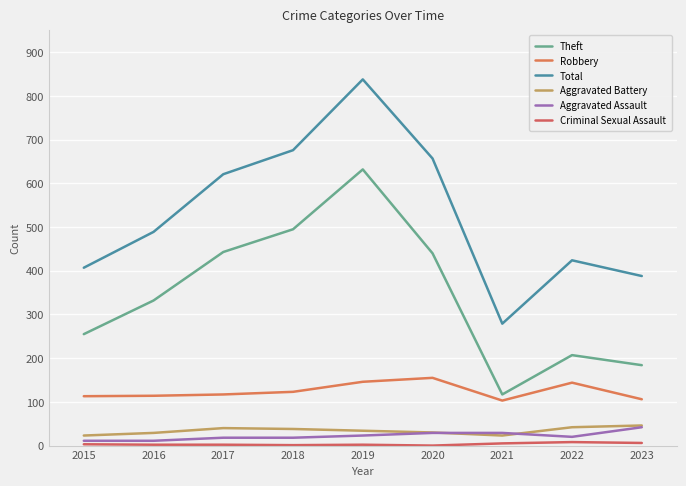

Reading left to right, list all the values displayed in this chart.

Theft: 2015=255	2016=332	2017=443	2018=495	2019=632	2020=440	2021=117	2022=207	2023=184
Robbery: 2015=113	2016=114	2017=117	2018=123	2019=146	2020=155	2021=103	2022=144	2023=106
Total: 2015=407	2016=489	2017=621	2018=676	2019=838	2020=657	2021=279	2022=424	2023=388
Aggravated Battery: 2015=23	2016=29	2017=40	2018=38	2019=34	2020=30	2021=23	2022=42	2023=46
Aggravated Assault: 2015=11	2016=11	2017=18	2018=18	2019=23	2020=29	2021=29	2022=20	2023=42
Criminal Sexual Assault: 2015=3	2016=2	2017=2	2018=1	2019=2	2020=0	2021=5	2022=8	2023=6